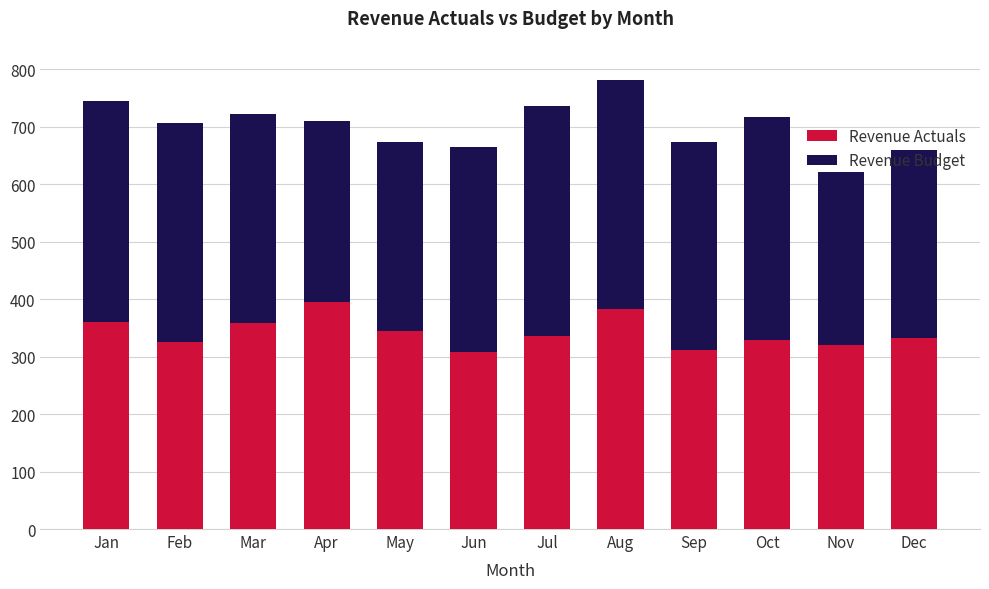

What is the value of the Revenue Actuals bar at the 3rd from the left?

359